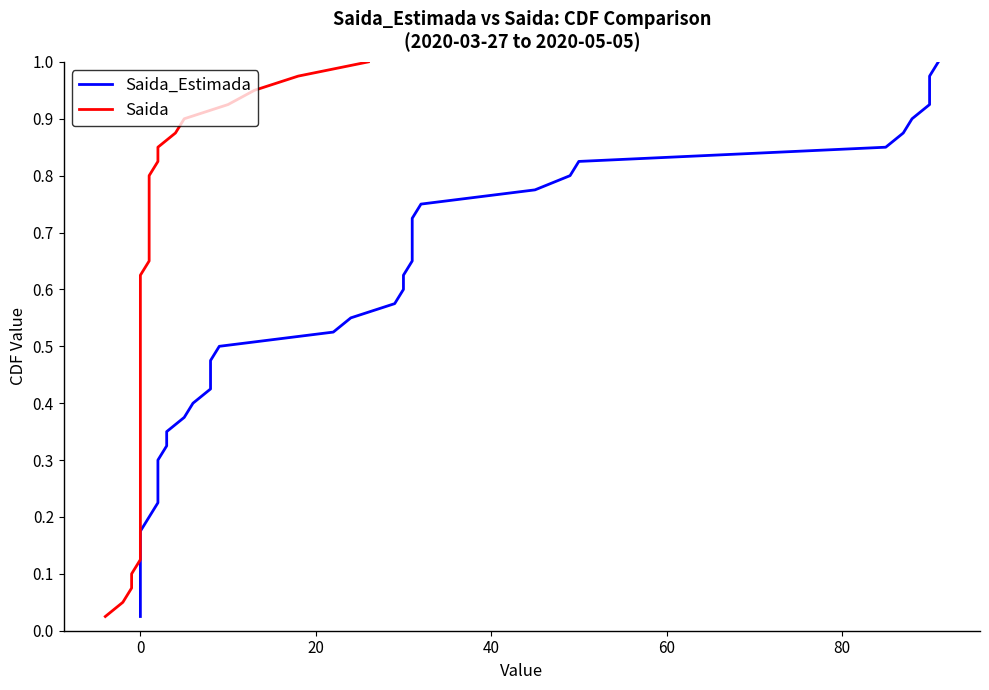

What is the difference between the second highest and minimum values in the Saida_Estimada series?

0.9